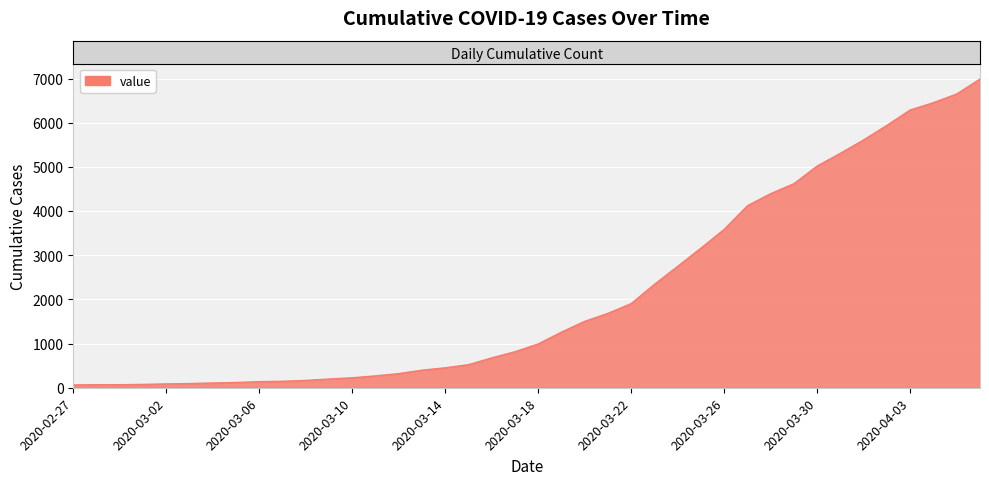

What is the greatest value displayed?

6995